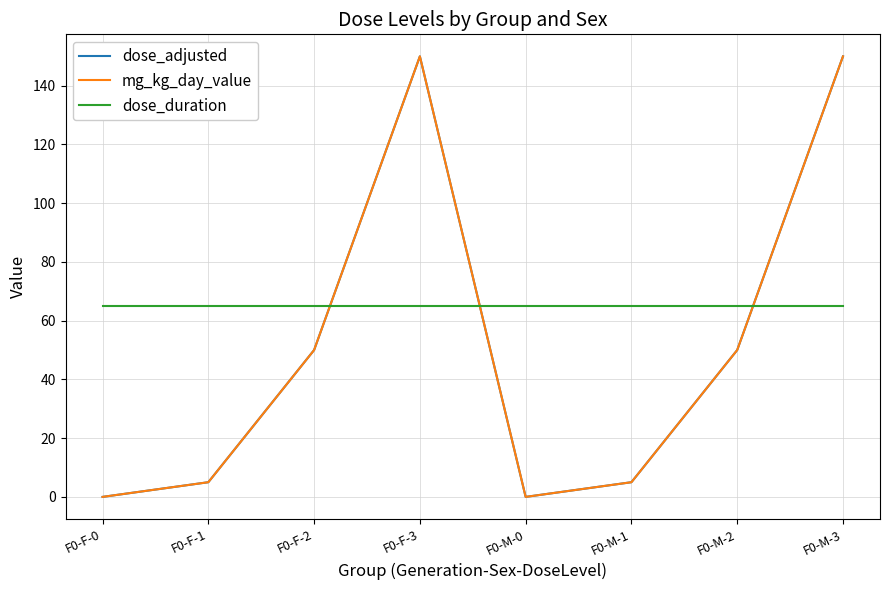

Reading left to right, extract all data points from this chart.

dose_adjusted: F0-F-0=0	F0-F-1=5	F0-F-2=50	F0-F-3=150	F0-M-0=0	F0-M-1=5	F0-M-2=50	F0-M-3=150
mg_kg_day_value: F0-F-0=0	F0-F-1=5	F0-F-2=50	F0-F-3=150	F0-M-0=0	F0-M-1=5	F0-M-2=50	F0-M-3=150
dose_duration: F0-F-0=65	F0-F-1=65	F0-F-2=65	F0-F-3=65	F0-M-0=65	F0-M-1=65	F0-M-2=65	F0-M-3=65